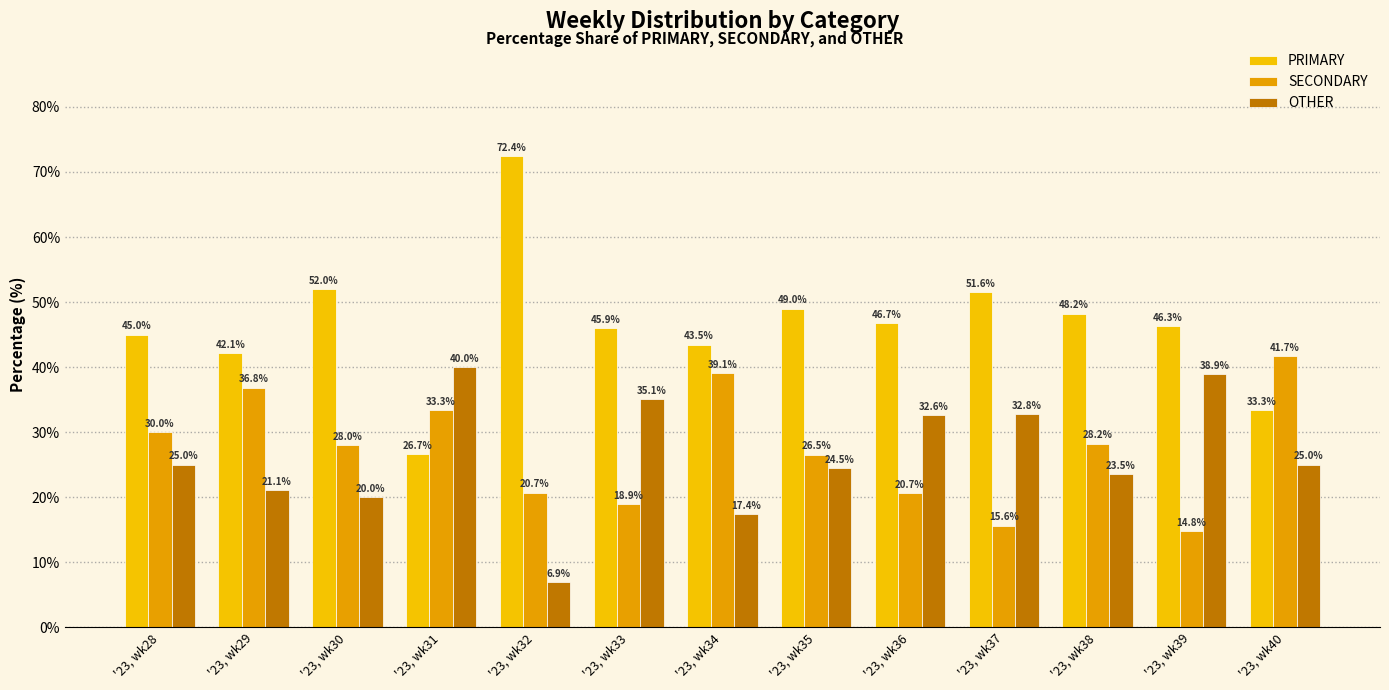

How many data points in PRIMARY are above 46?

7